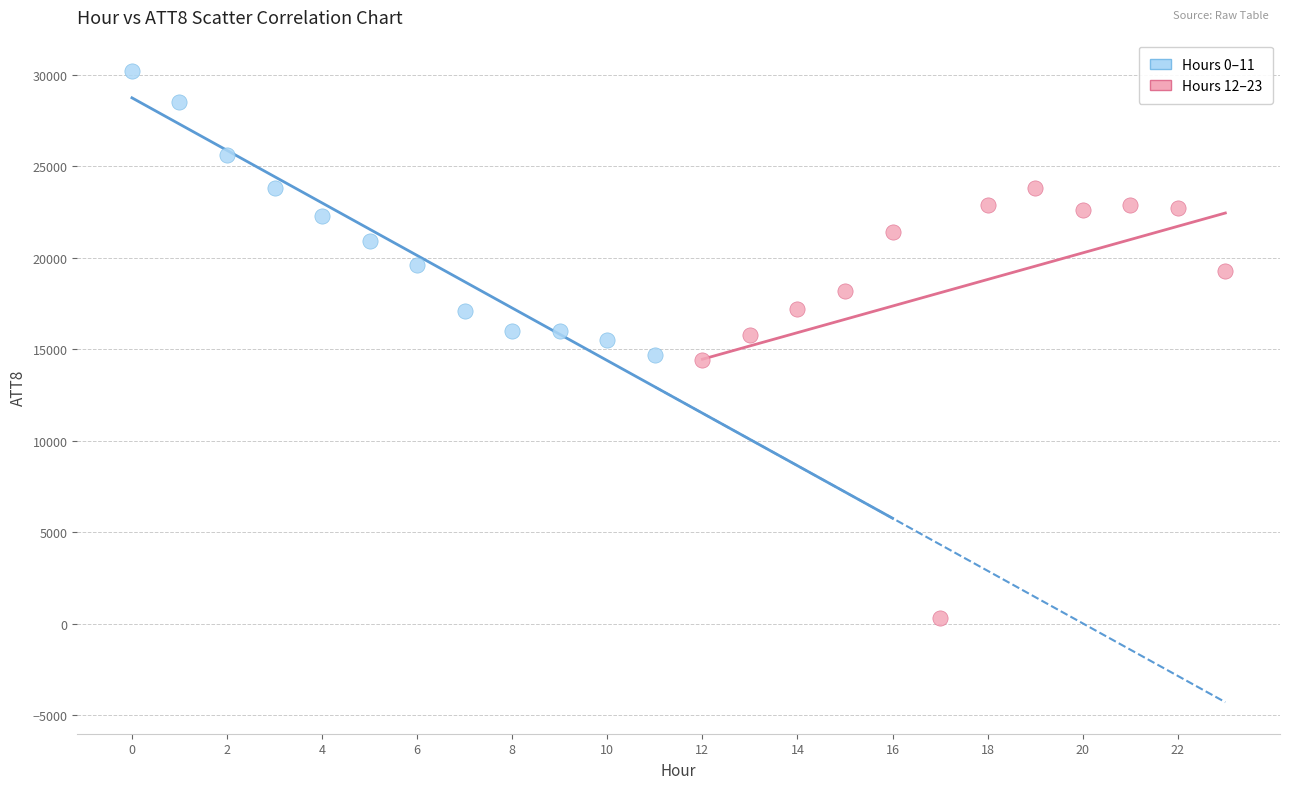

Which series reaches the minimum Y coordinate?

Hours 12–23